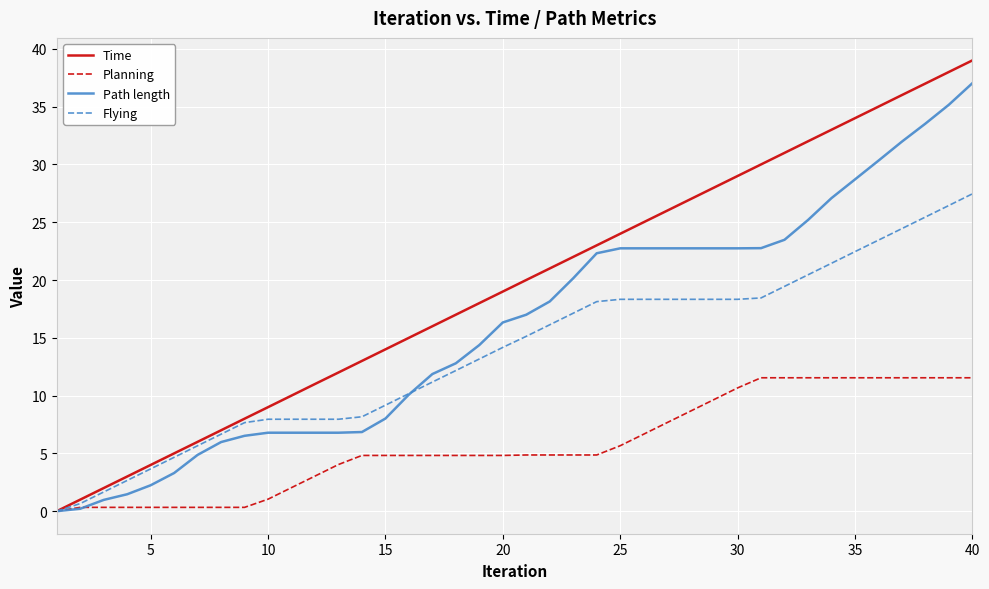

Rank the series by their maximum value, from lowest to highest.

Planning, Flying, Path length, Time